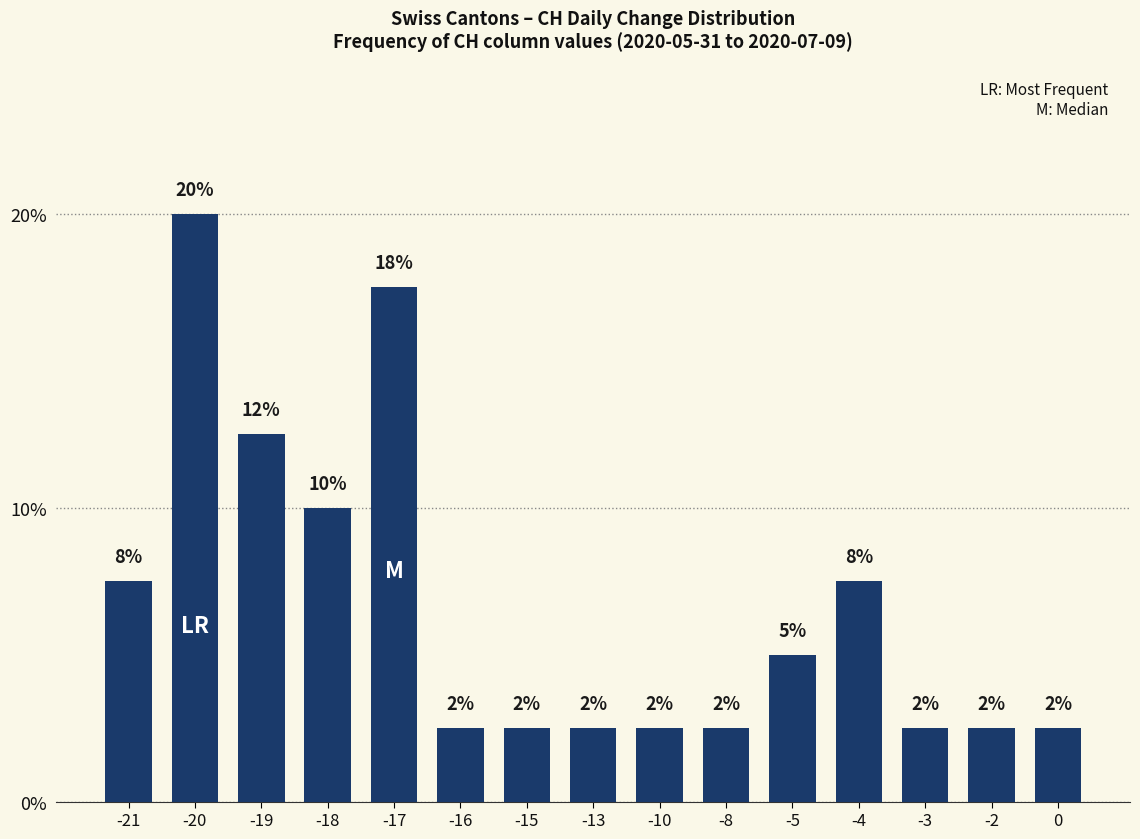

The chart shows a value of 0.8 at -16. True or false?

False